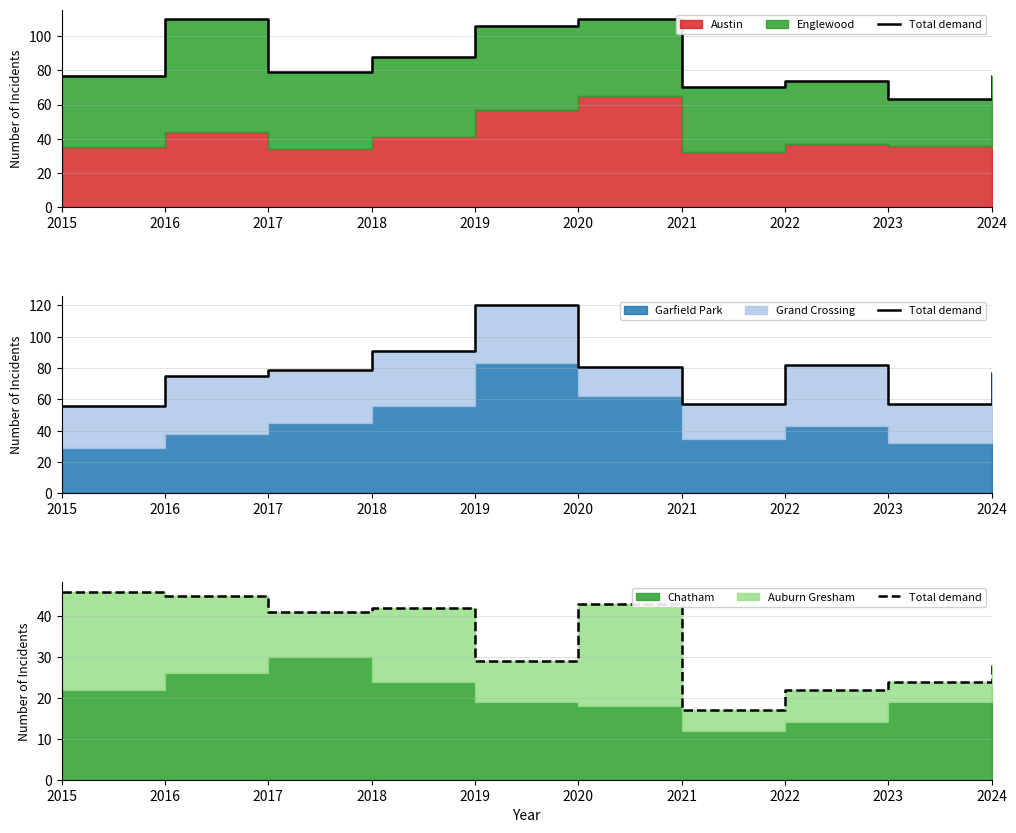

At which category does the data reach its first local valley?

2017